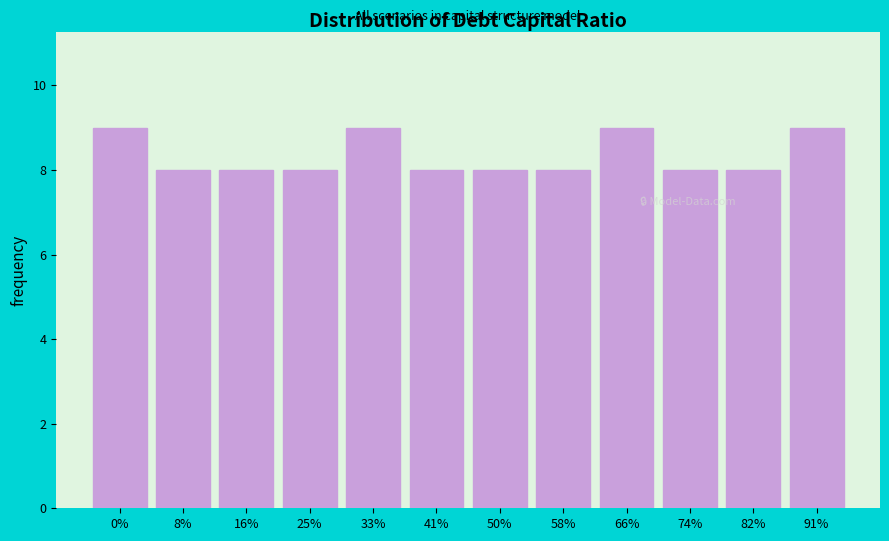

Reading left to right, what are all the values shown in this chart?

9	8	8	8	9	8	8	8	9	8	8	9